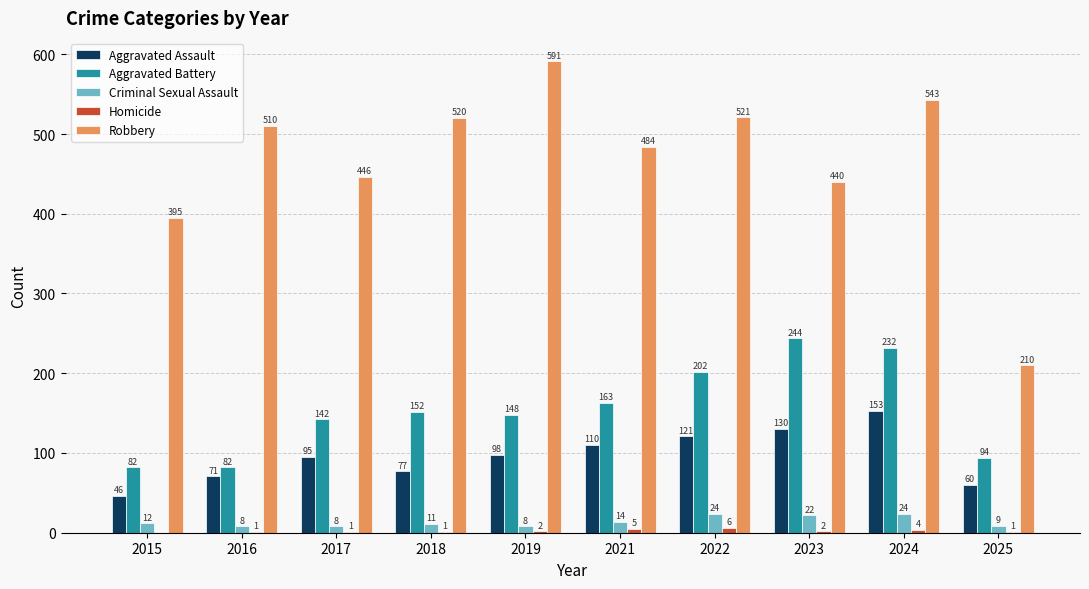

What is the approximate value of Aggravated Assault at 2019, to the nearest 5?

100